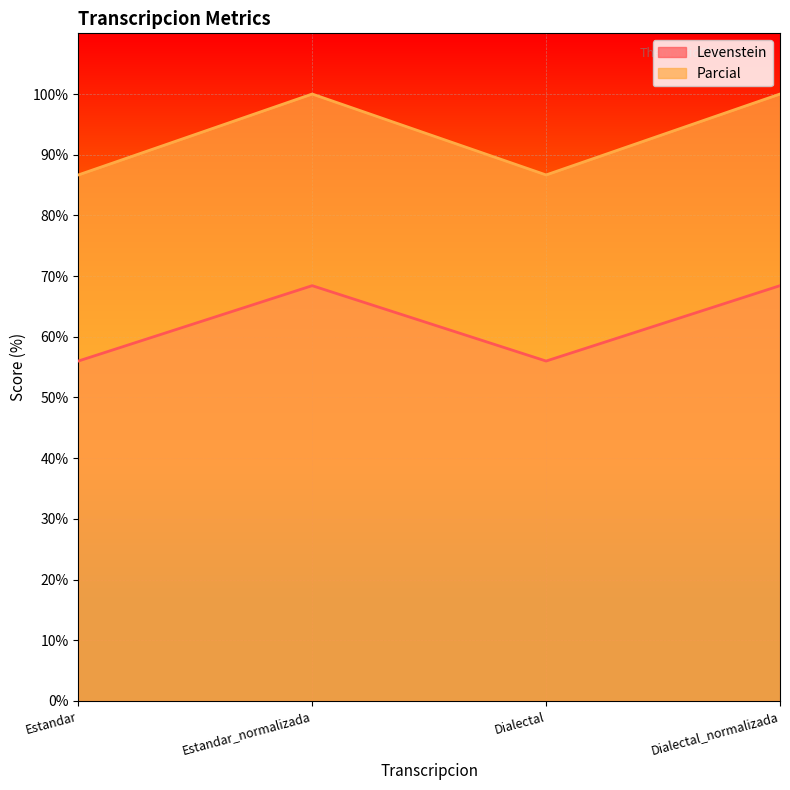

At how many categories does at least one series exceed 92?

2